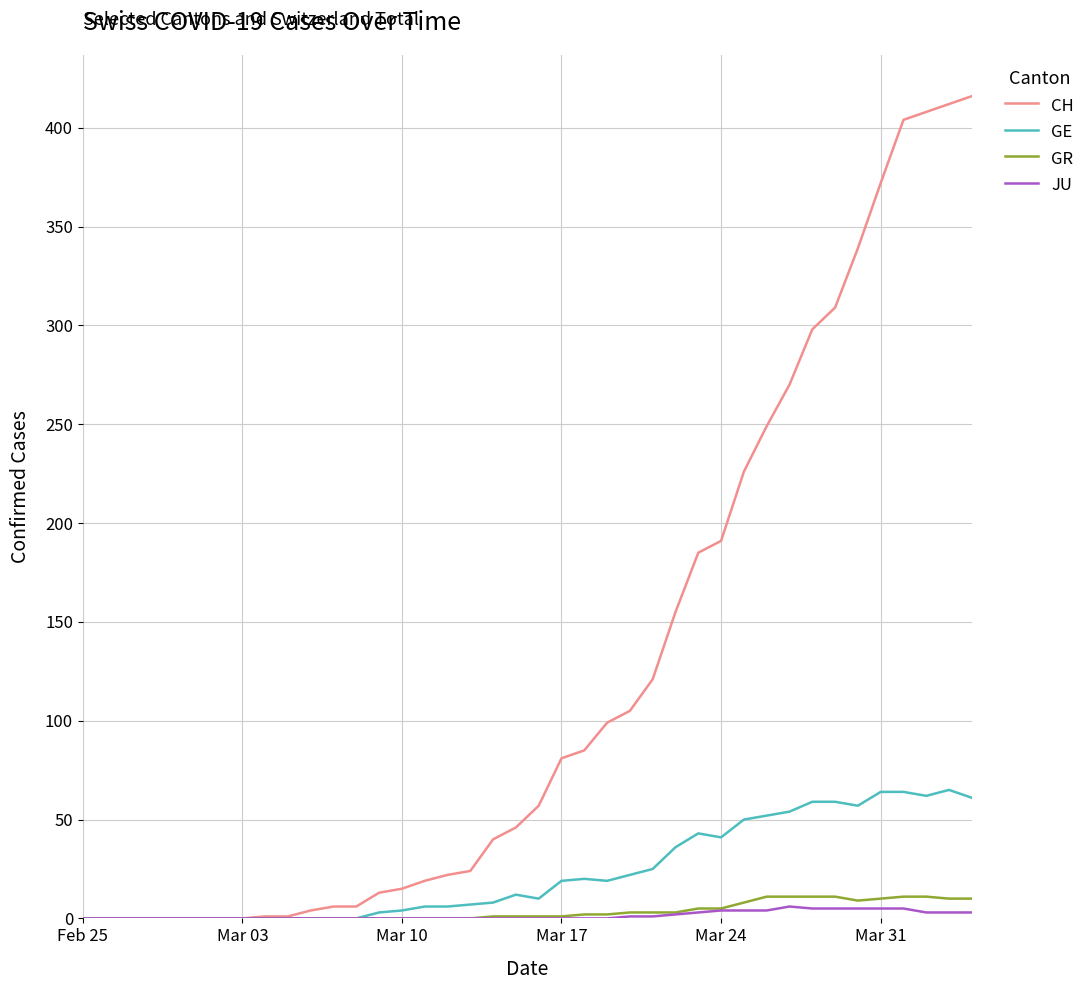

Which series has the widest spread of values?

CH